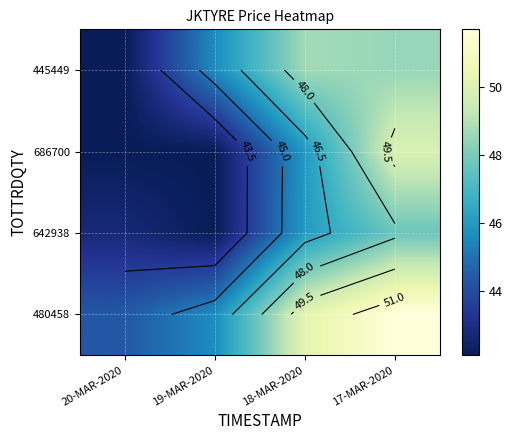

How many series are shown in this chart?

4